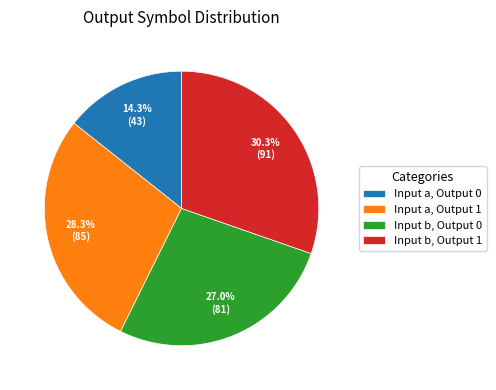

Which slice is the largest?

Input b, Output 1